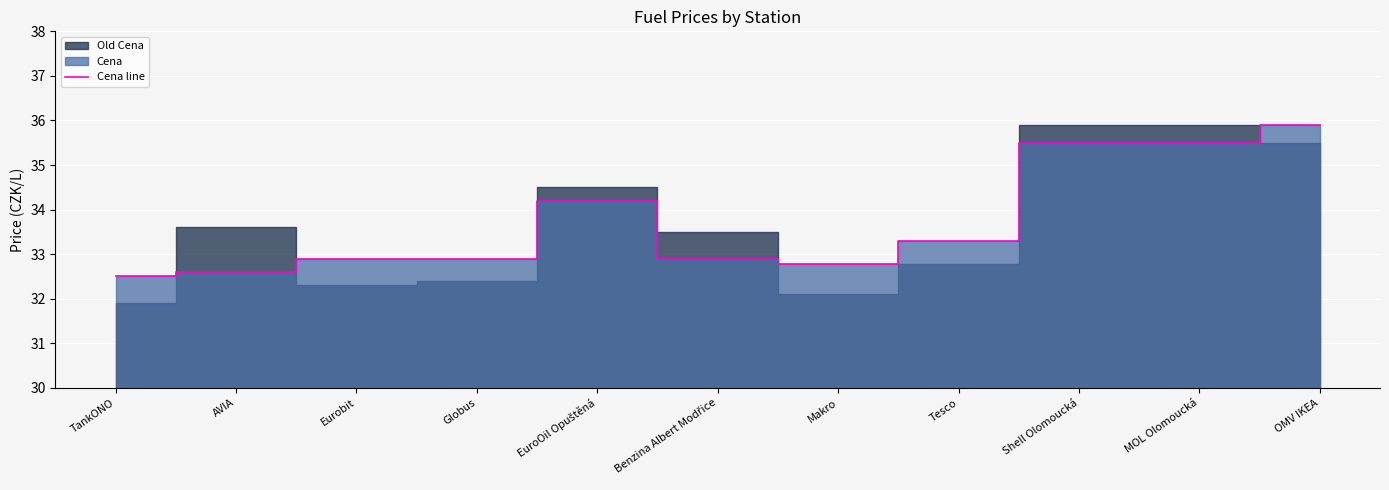

Between Benzina Albert Modřice and AVIA, which is larger?

Benzina Albert Modřice